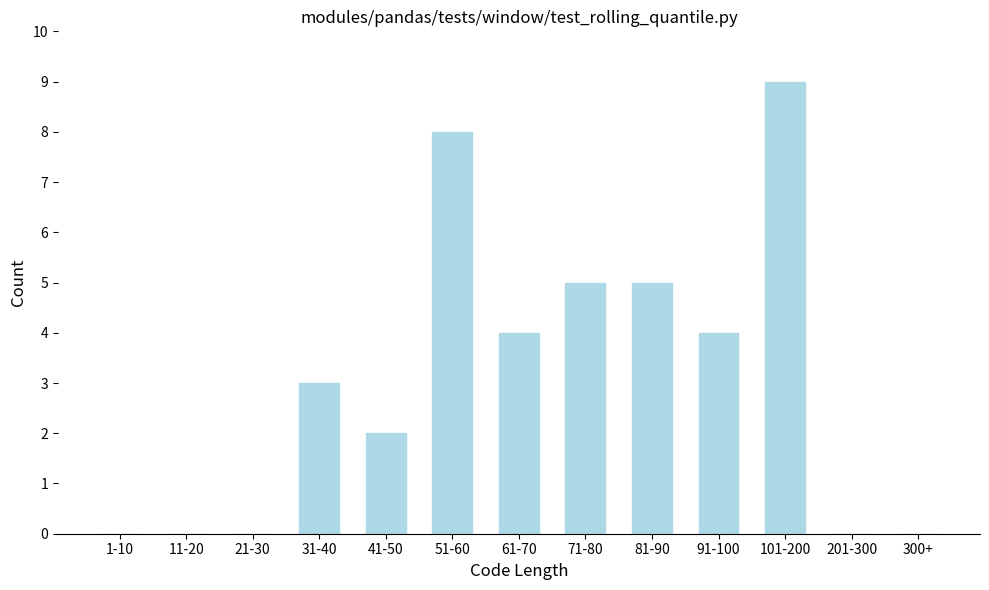

Reading left to right, list all the values displayed in this chart.

1-10=0	11-20=0	21-30=0	31-40=3	41-50=2	51-60=8	61-70=4	71-80=5	81-90=5	91-100=4	101-200=9	201-300=0	300+=0